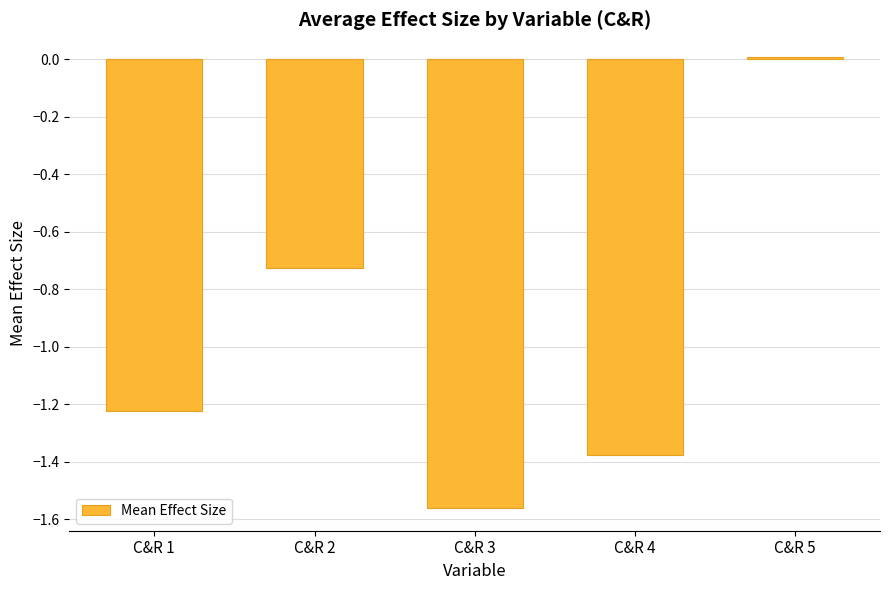

What is the difference between the second highest and second lowest values?

0.6